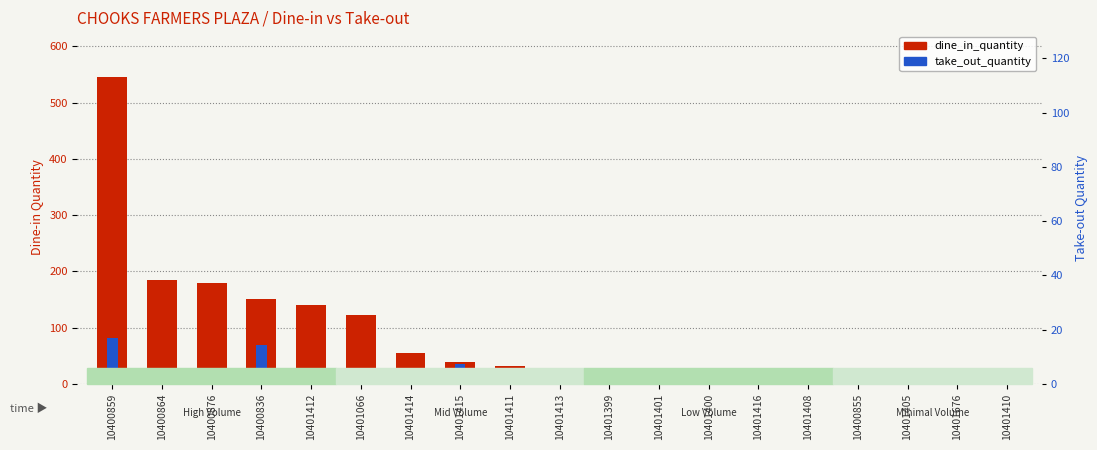

How many categories are shown in the chart?

19